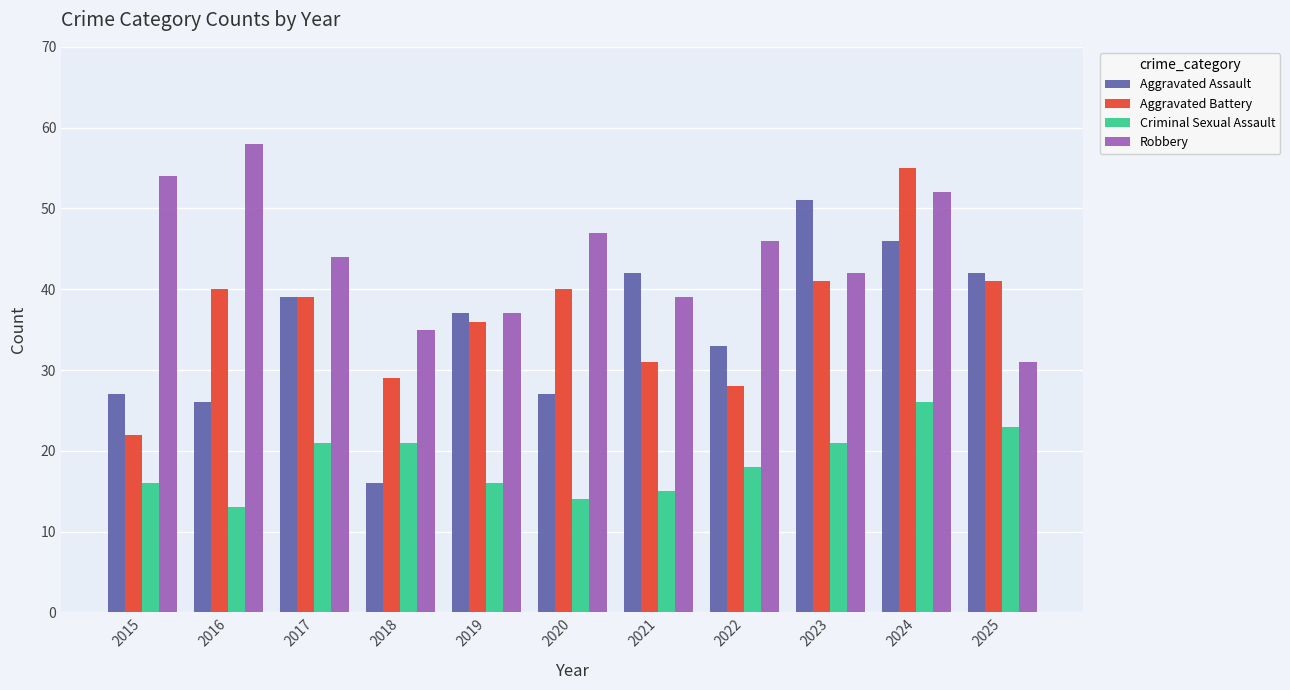

At which category is the sum across all series the highest?

2024